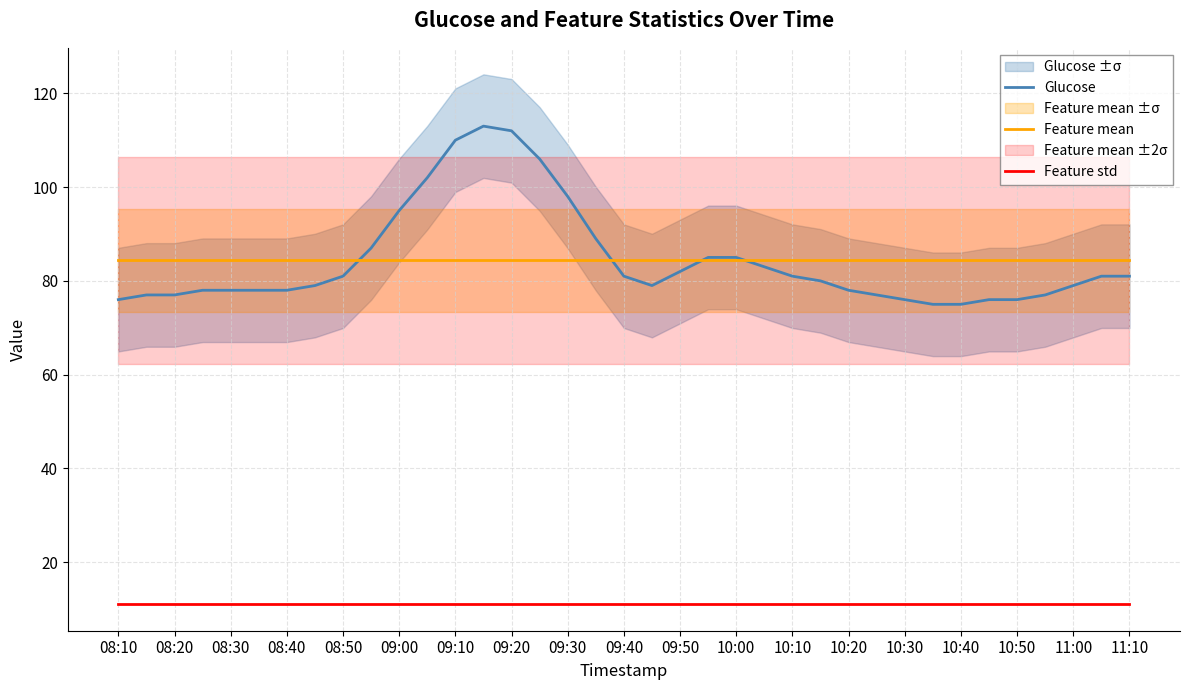

True or false: Feature mean and Feature std intersect in this chart.

False